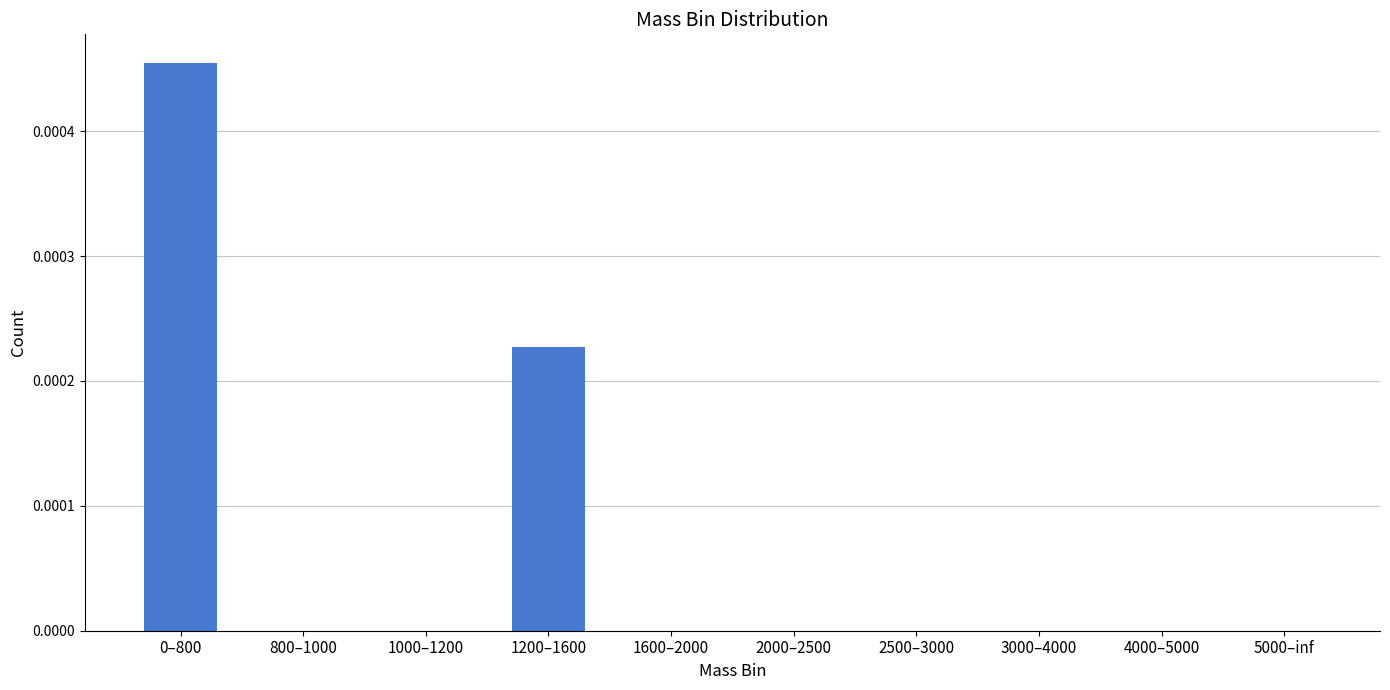

Which has a higher value, 1200–1600 or 2000–2500?

1200–1600